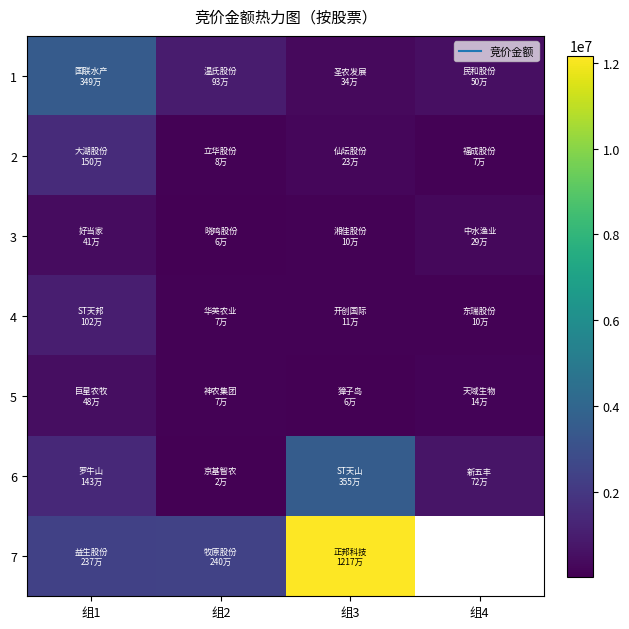

What is the total value across all series at 组3?

16565123.0